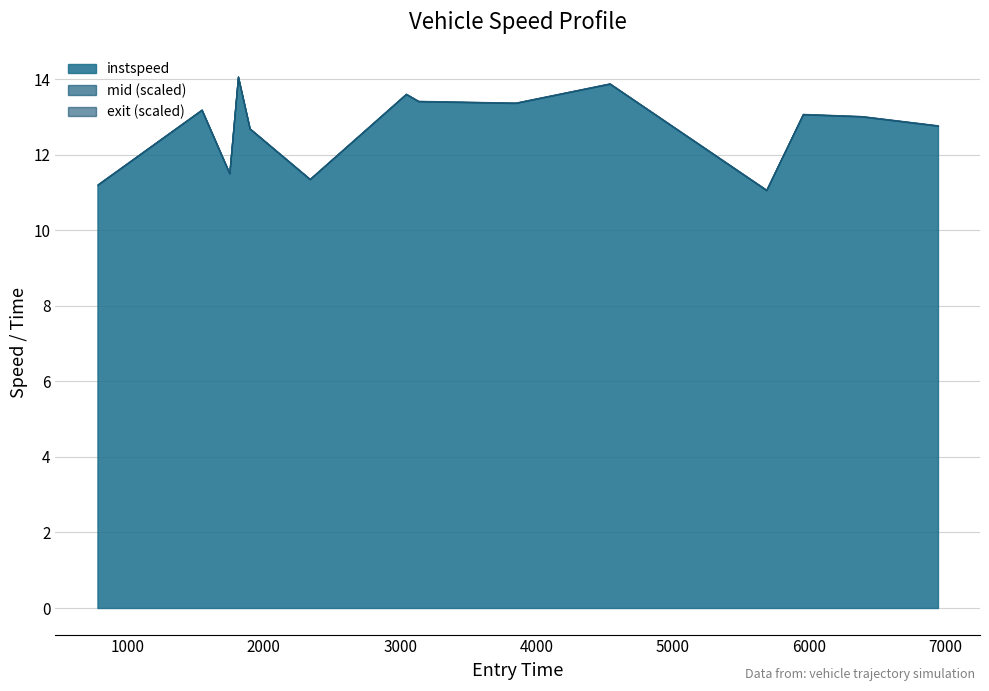

Where is the first local maximum?

1544.2983572020044